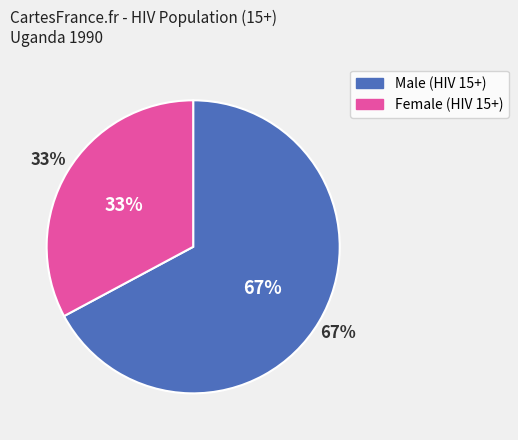

Which category accounts for the majority?

Male (HIV 15+)